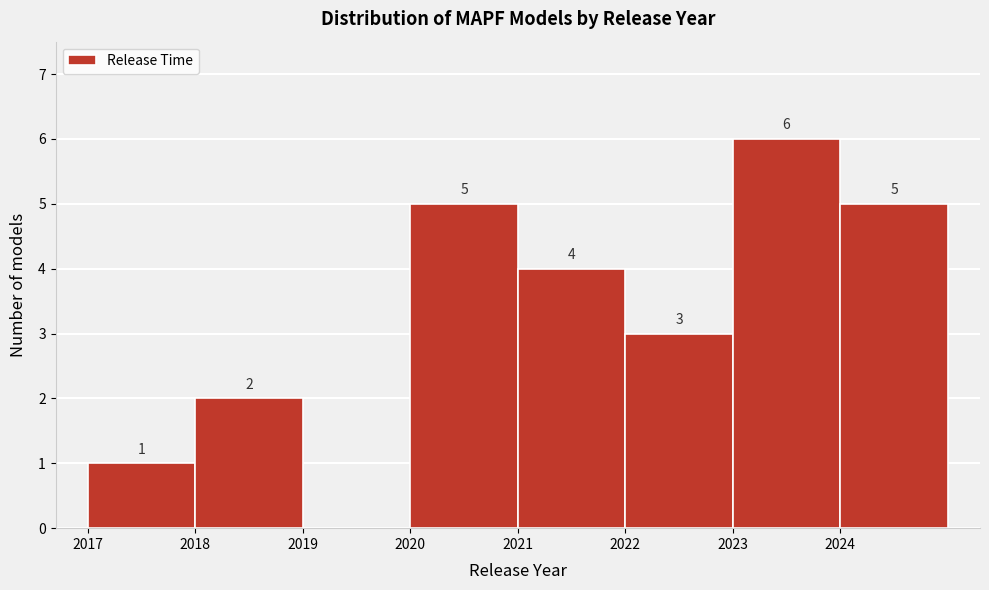

Which range on the x-axis has the tallest bar?

2023 to 2024